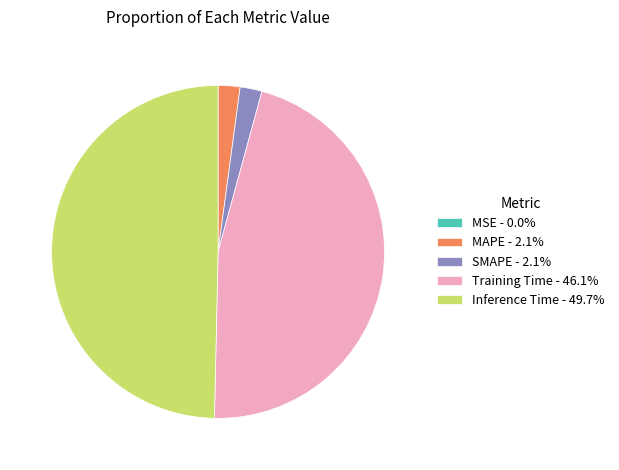

Does Training Time - 46.1% represent more than half of the total?

No